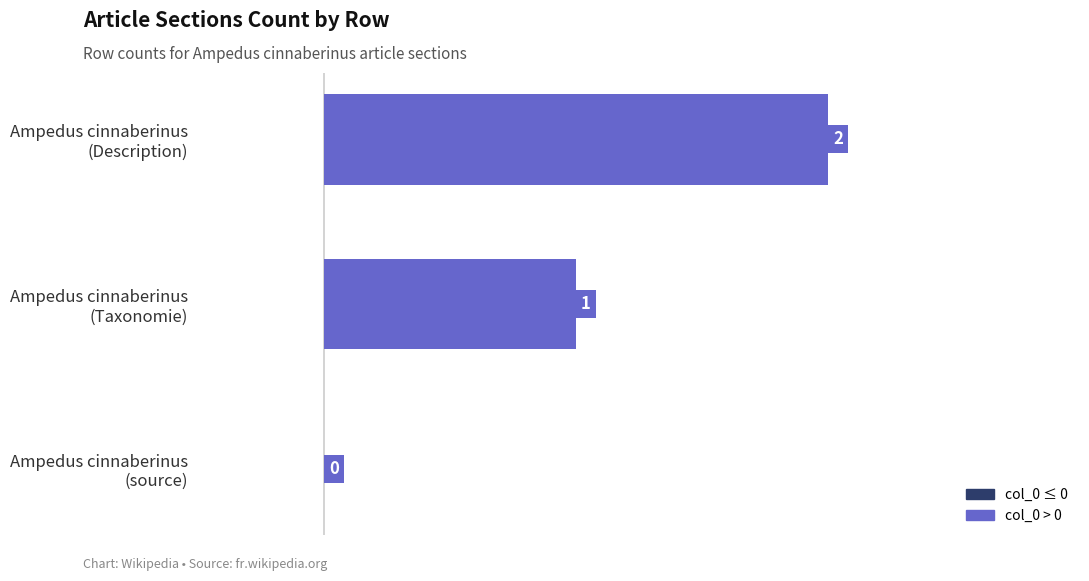

What is the sum of all values?

3